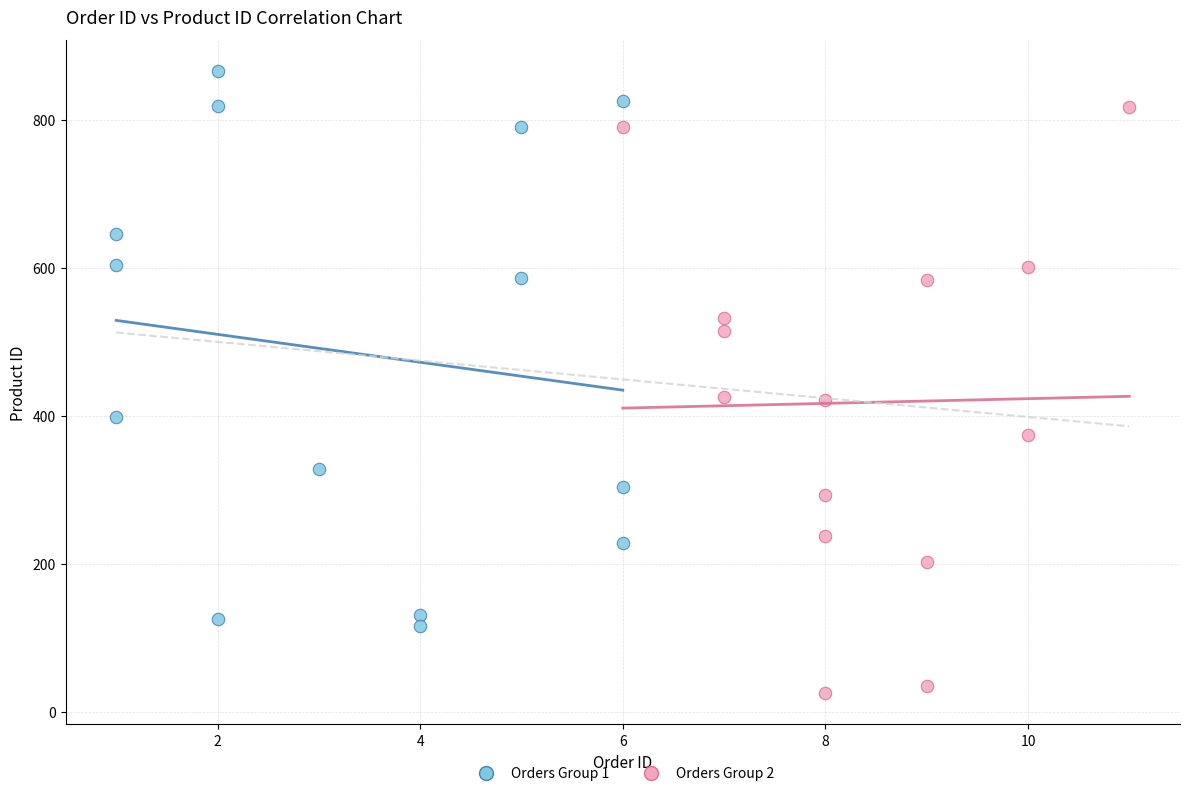

Which series contains the highest Y value?

Orders Group 1